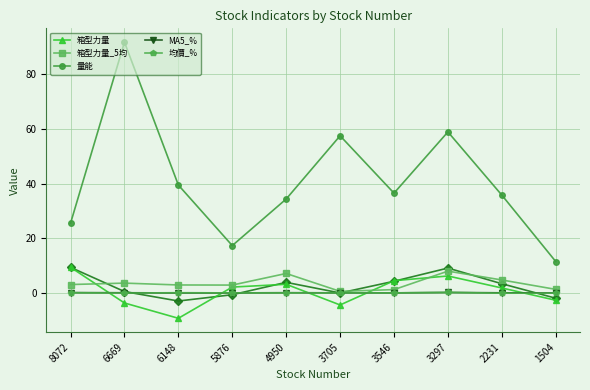

Which series ends up on top after the final intersection of 均價_% and 箱型力量?

均價_%